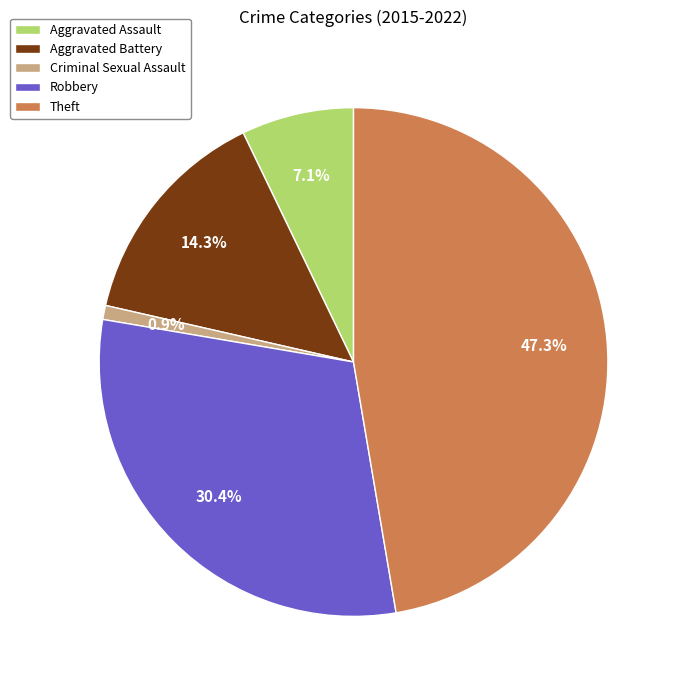

What is the ratio of the value at Aggravated Battery to the value at Aggravated Assault?

2.0